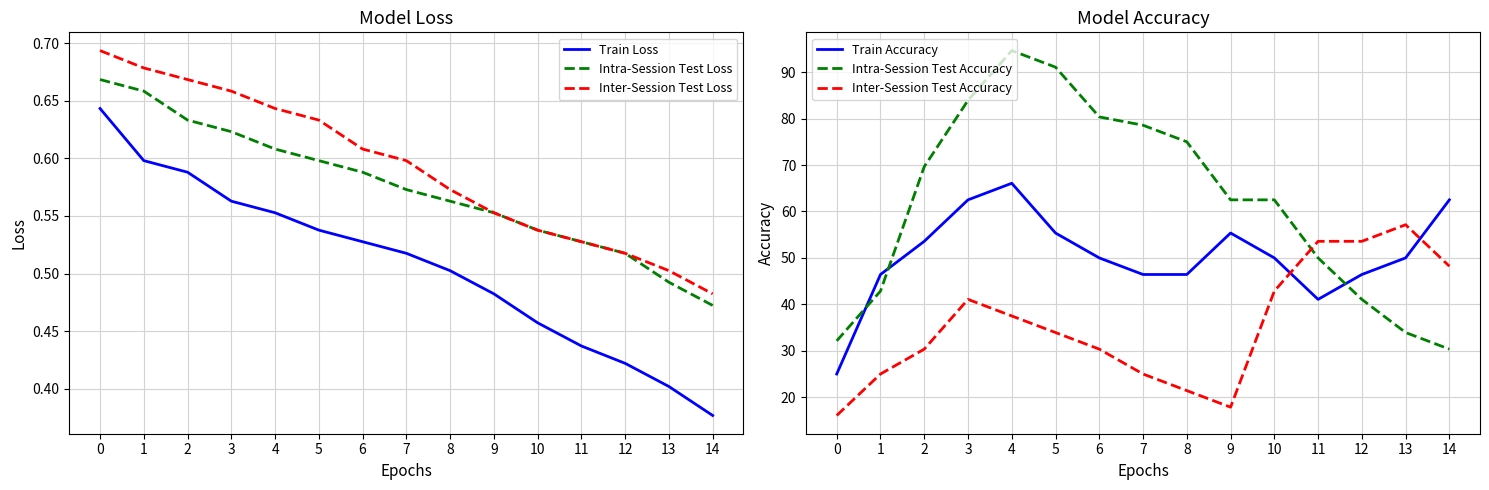

Which label corresponds to the smallest value in the chart?

14